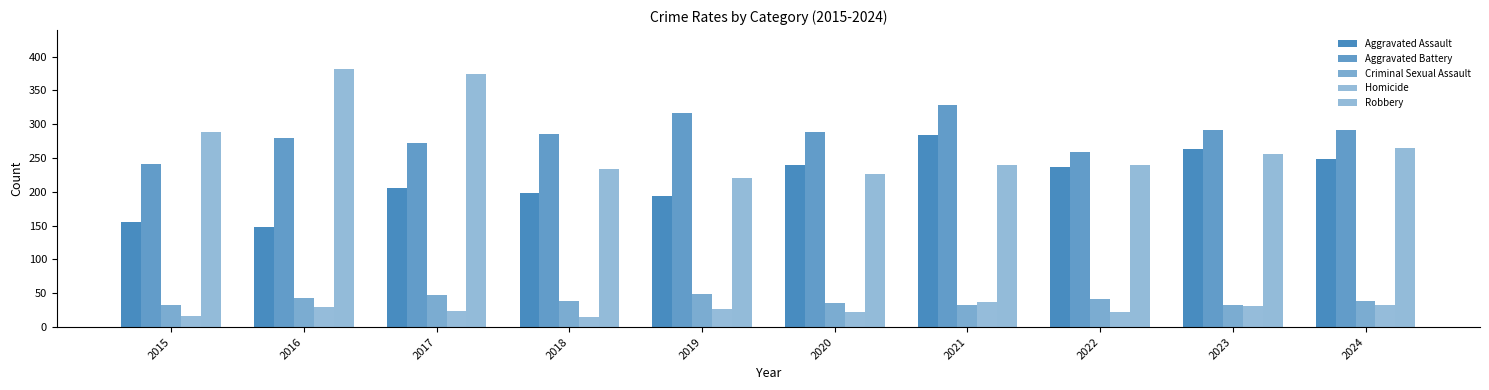

What is the total value across all series at 2024?

877